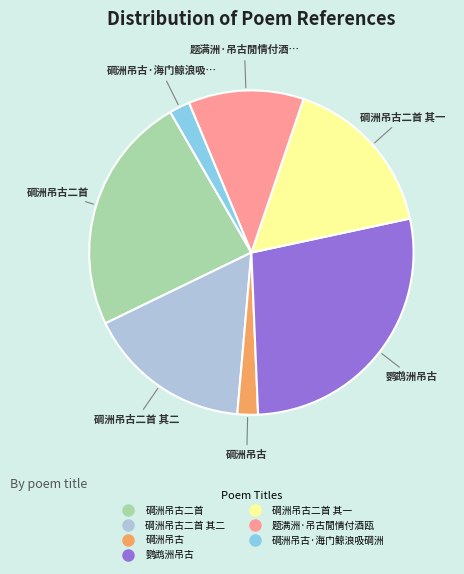

Is there any slice that represents more than half of the pie?

No